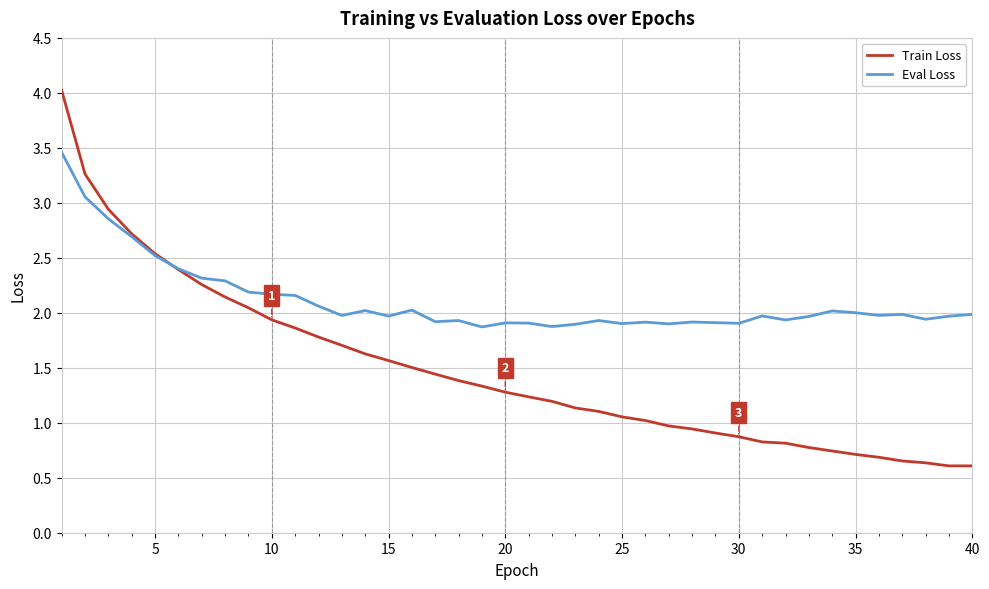

What is the difference between the second highest and second lowest values in the Eval Loss series?

1.2